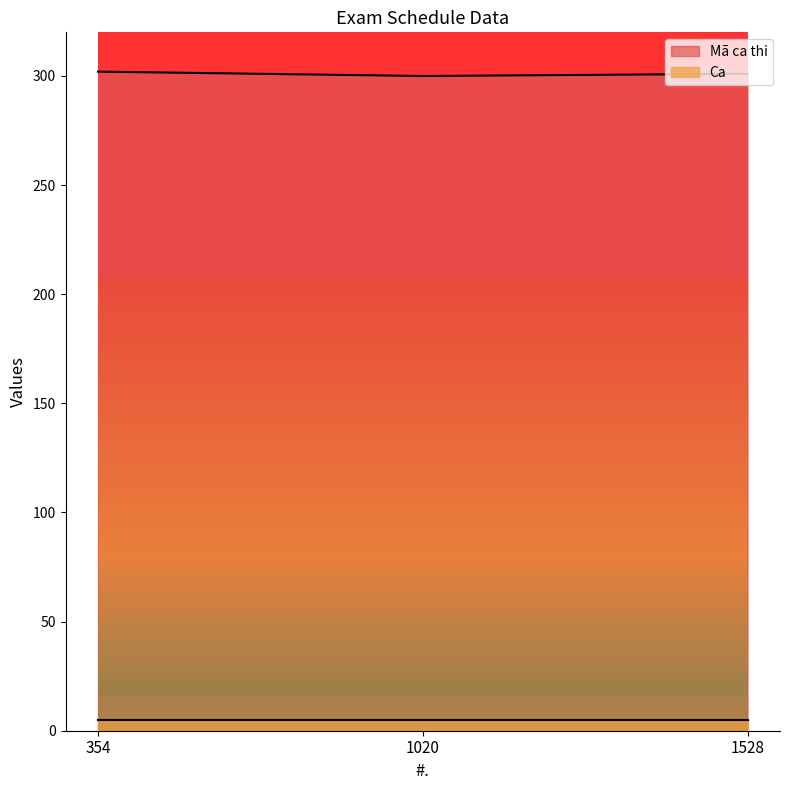

At which label is the value closest to 301?

1528